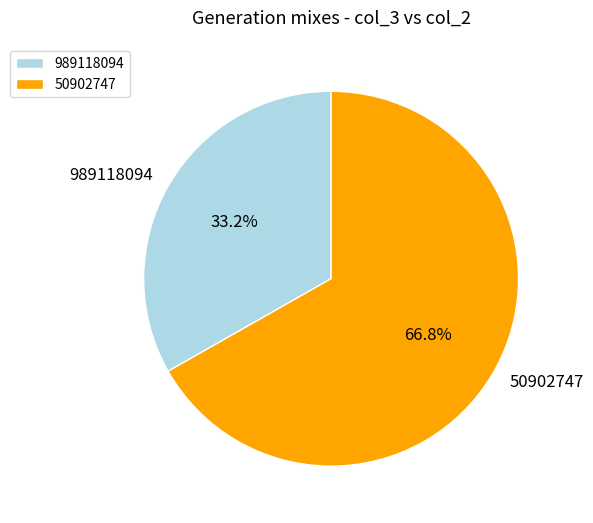

Which category accounts for the majority?

50902747